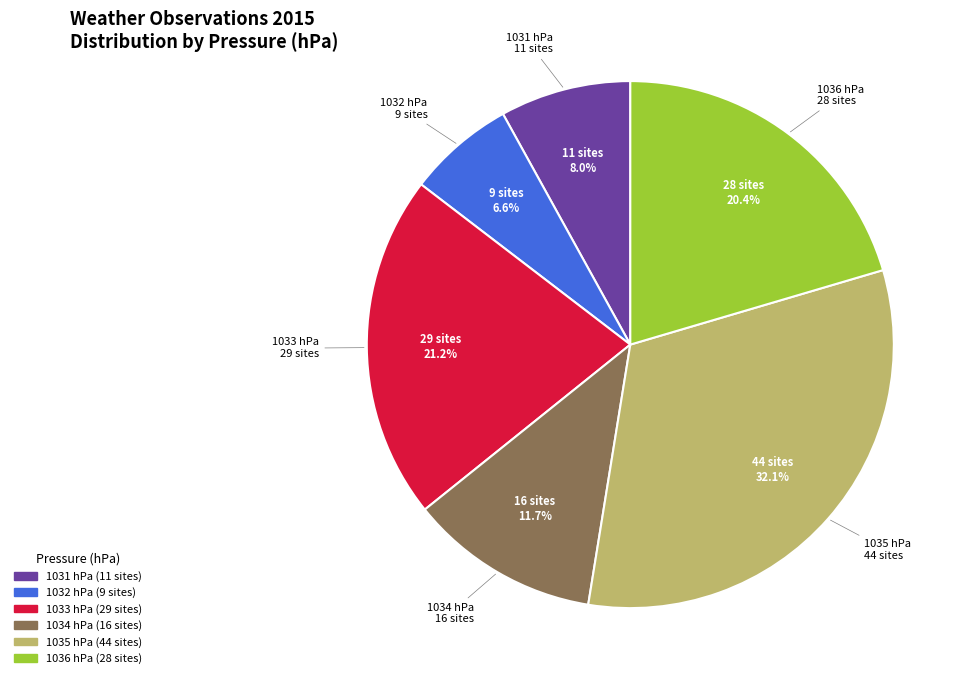

Is there any slice that represents more than half of the pie?

No